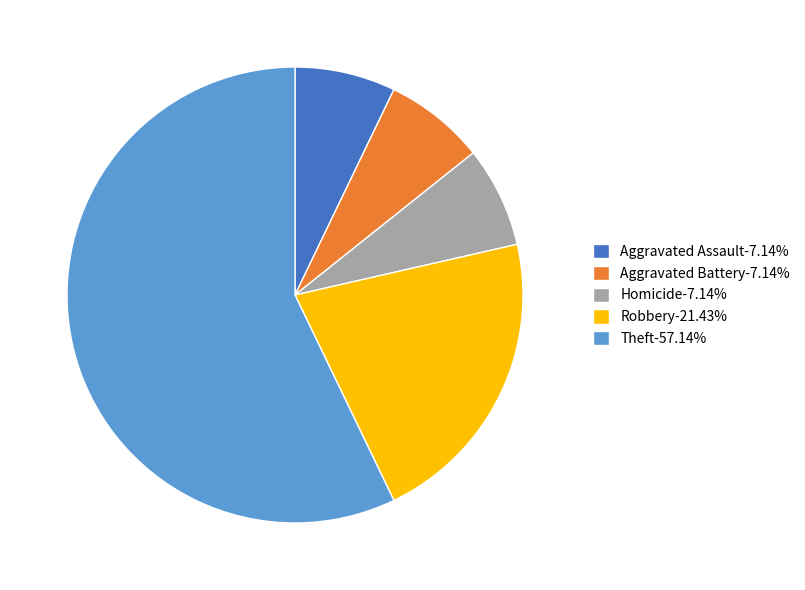

What is the ratio of the value at Robbery-21.43% to the value at Homicide-7.14%?

3.0